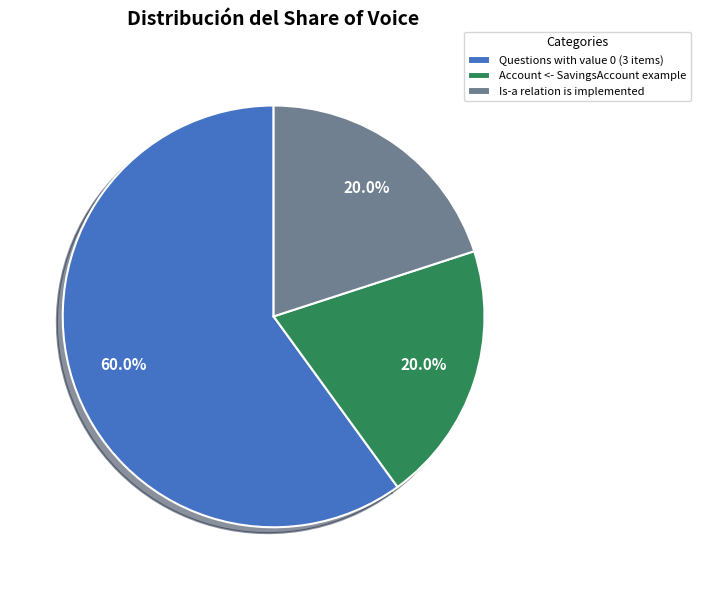

Count the number of slices in the pie.

3